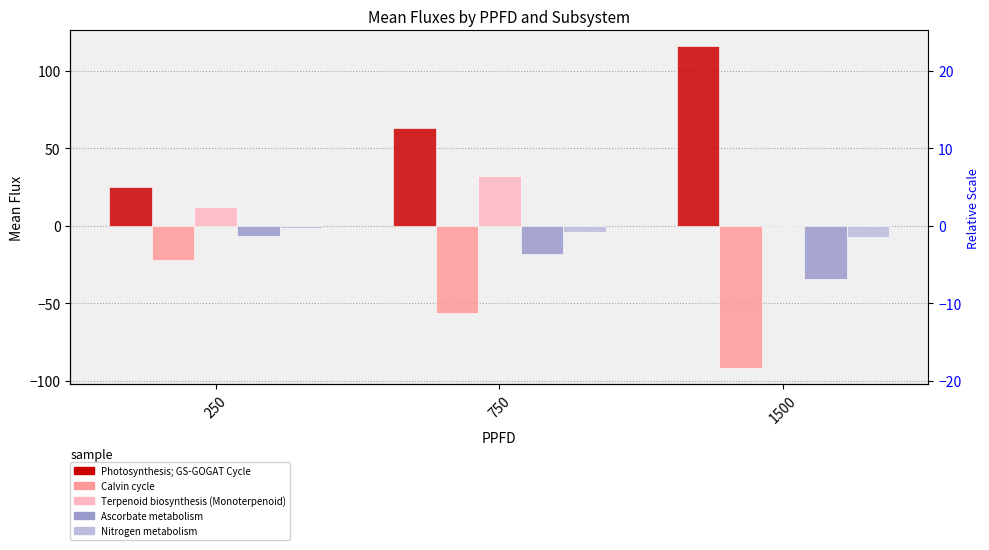

Between 250 and 1500, which series saw the biggest shift?

Photosynthesis; GS-GOGAT Cycle